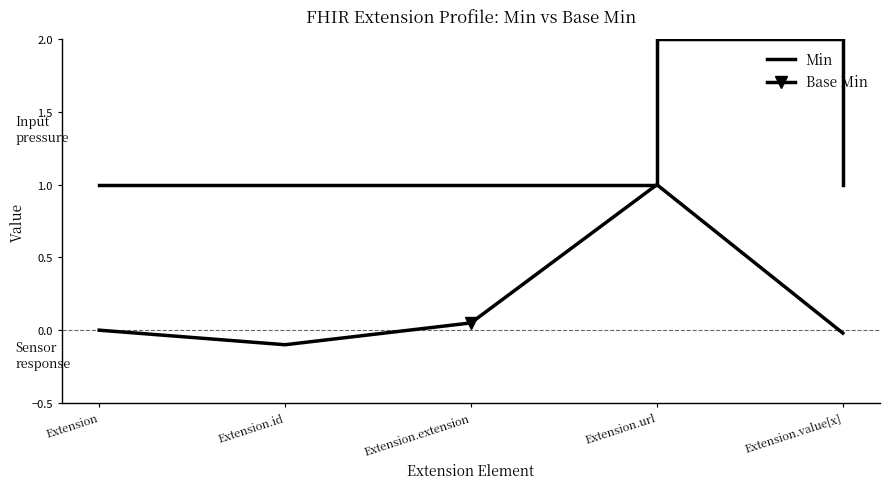

True or false: Base Min and Min cross at least once.

False